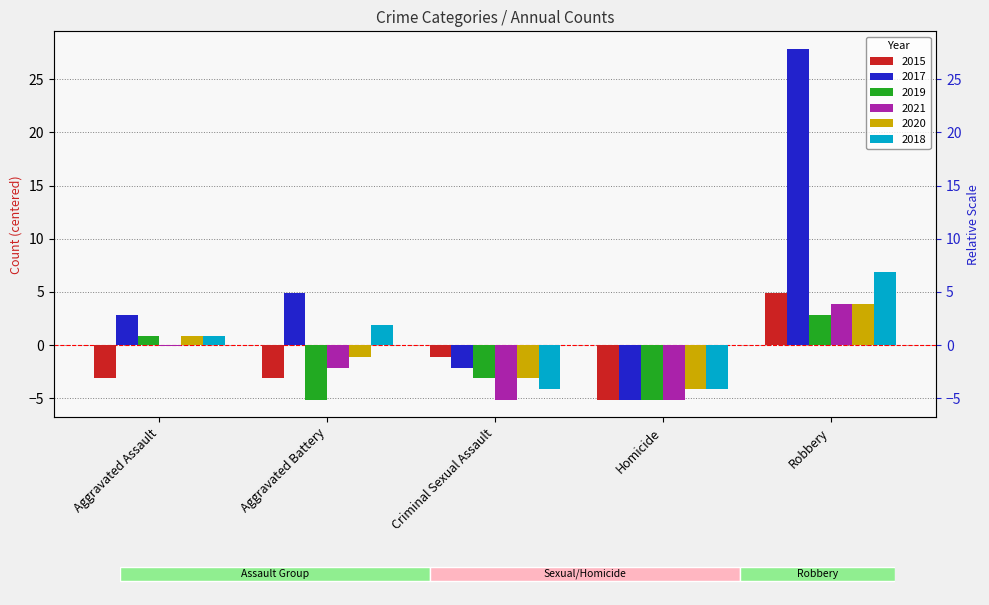

Are the bars grouped side by side (vs. stacked)?

Yes